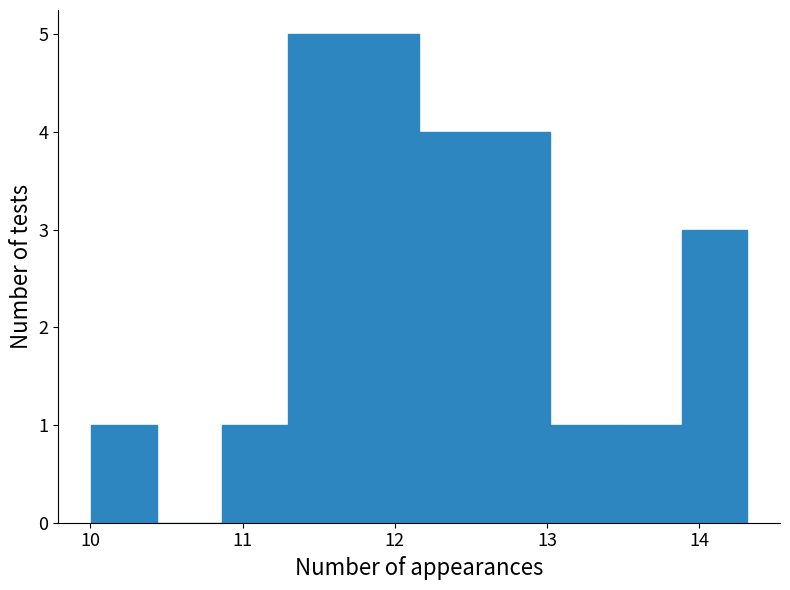

Reading left to right, transcribe this chart: for each bar, give the range it covers on the x-axis and its height. Neither the bar edges nor the heights are printed on the chart, so give them approximately, as read against the axes.

10.0 to 10.4: 1
10.4 to 10.9: 0
10.9 to 11.3: 1
11.3 to 11.7: 5
11.7 to 12.2: 5
12.2 to 12.6: 4
12.6 to 13.0: 4
13.0 to 13.5: 1
13.5 to 13.9: 1
13.9 to 14.3: 3